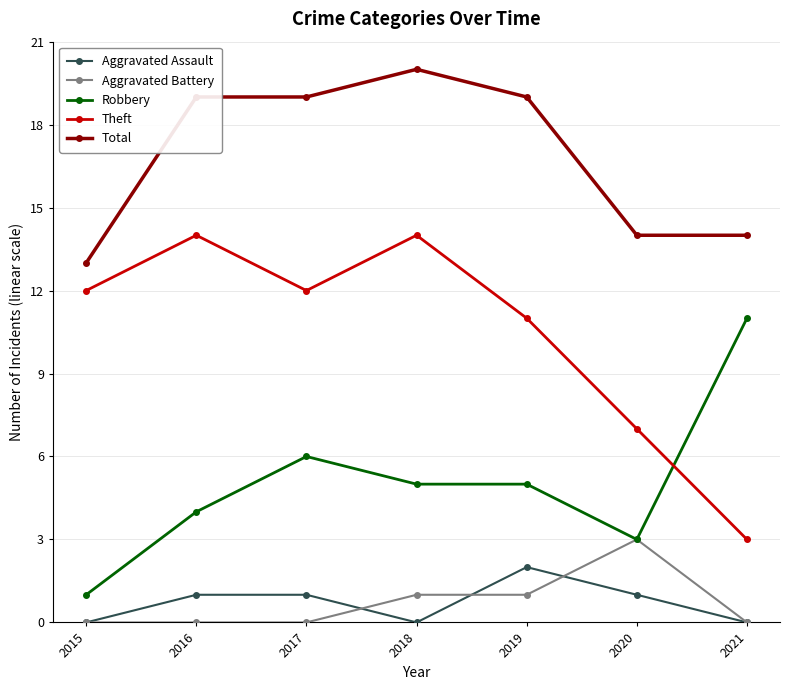

Reading left to right, transcribe all the data shown in this chart.

Aggravated Assault: 2015=0	2016=1	2017=1	2018=0	2019=2	2020=1	2021=0
Aggravated Battery: 2015=0	2016=0	2017=0	2018=1	2019=1	2020=3	2021=0
Robbery: 2015=1	2016=4	2017=6	2018=5	2019=5	2020=3	2021=11
Theft: 2015=12	2016=14	2017=12	2018=14	2019=11	2020=7	2021=3
Total: 2015=13	2016=19	2017=19	2018=20	2019=19	2020=14	2021=14